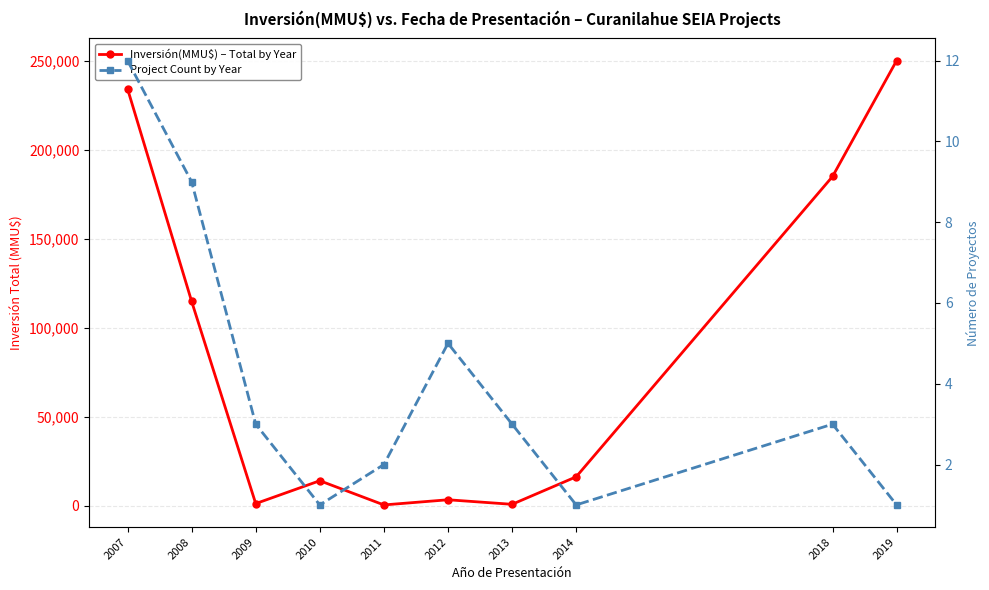

What is the highest value of the Project Count by Year series?

12